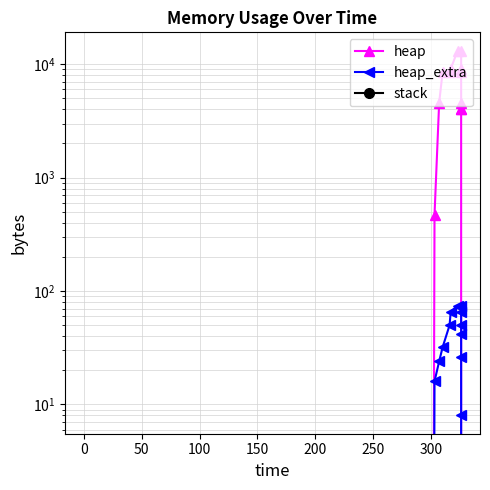

True or false: stack and heap_extra cross at least once.

False